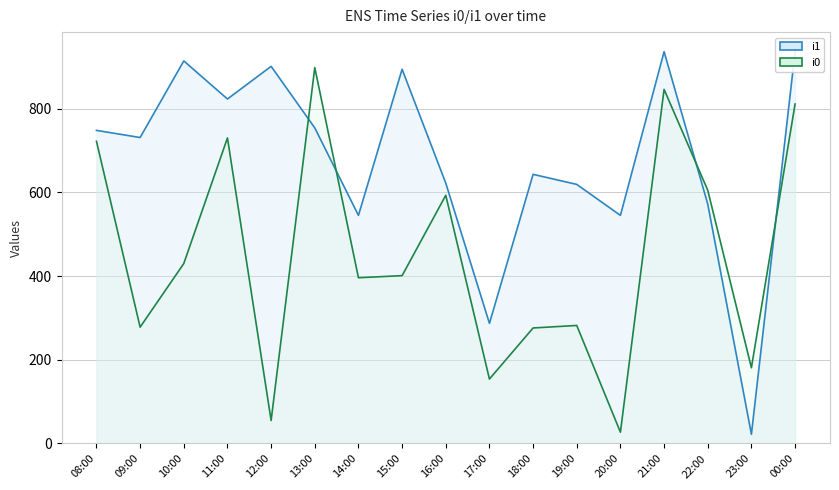

Between 10:00 and 12:00, which is larger?

10:00